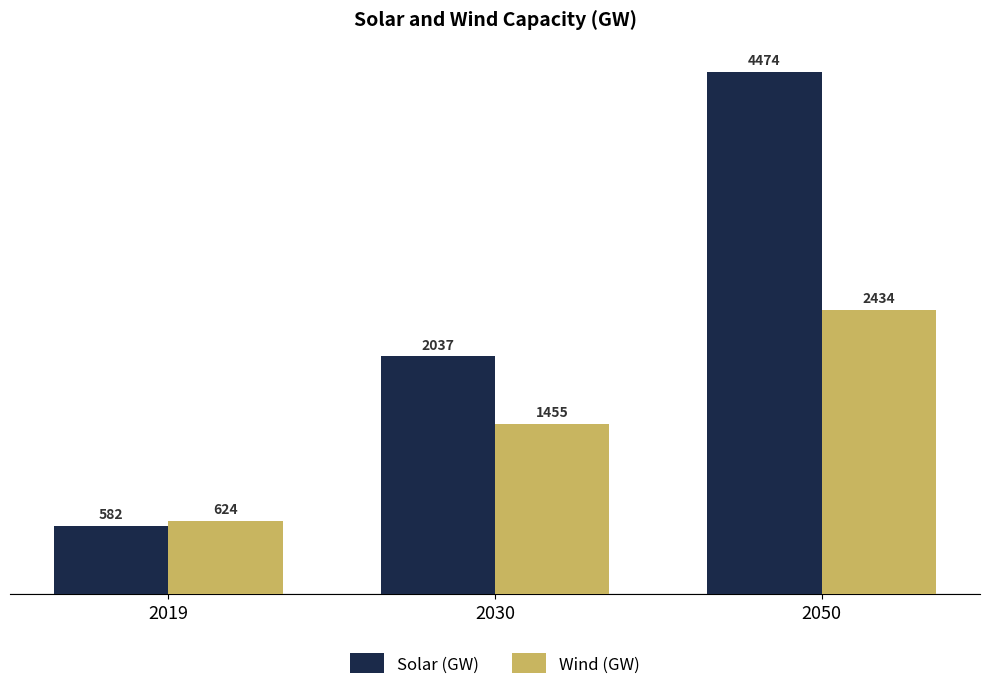

Rank the categories by Wind (GW) value from lowest to highest.

2019, 2030, 2050